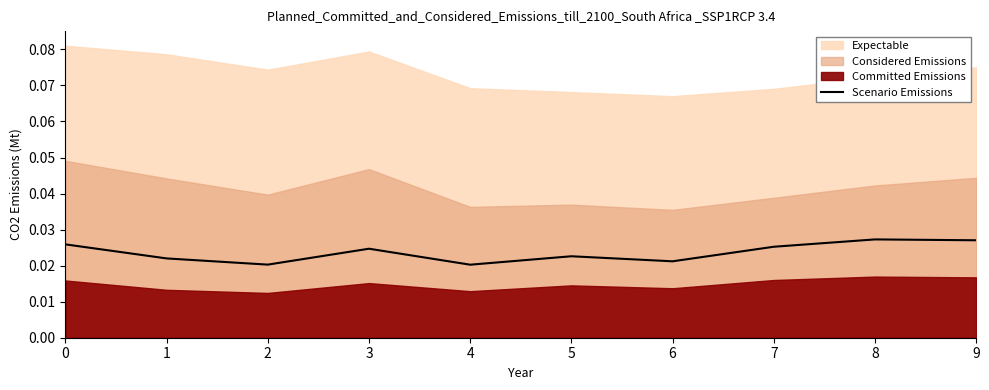

List the labels in order of value, smallest first.

4, 2, 6, 1, 5, 3, 7, 0, 9, 8